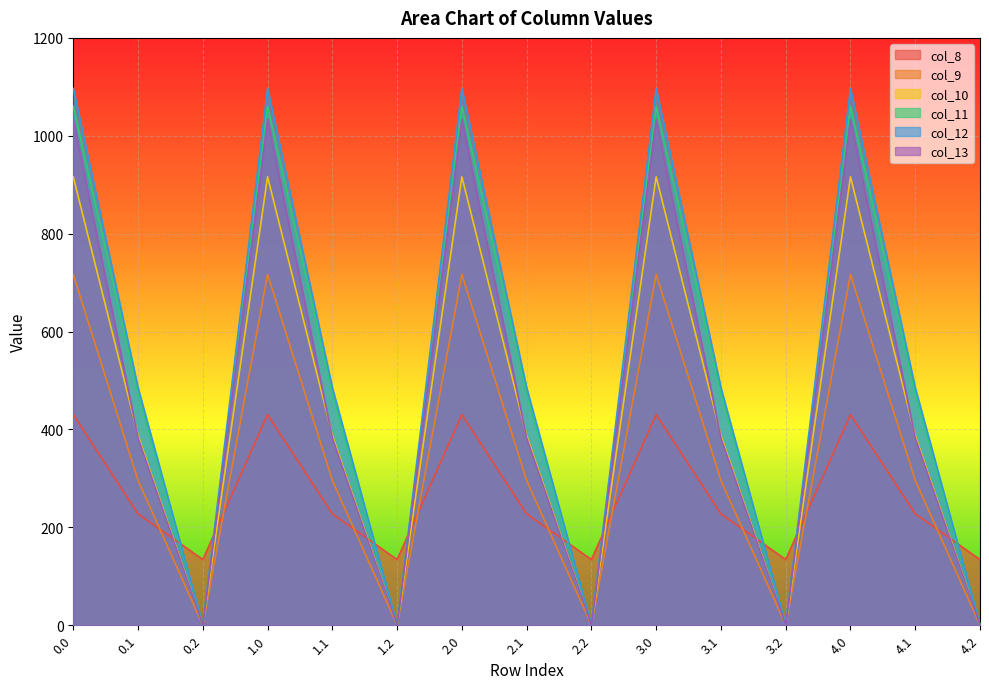

At which label does col_11 reach its minimum?

0.2